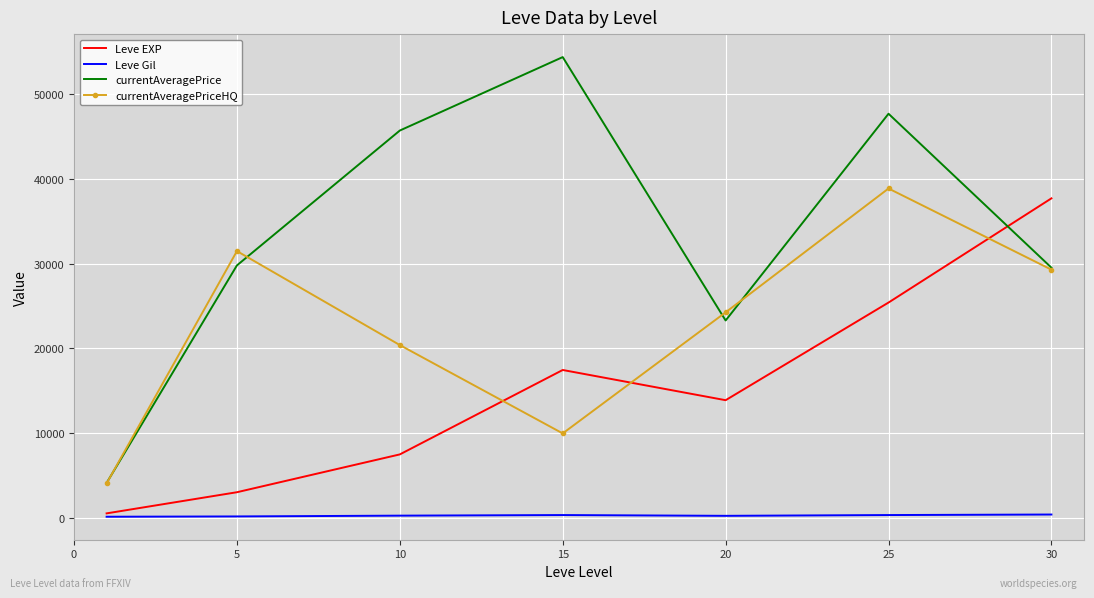

What is the highest value of the currentAveragePriceHQ series?

38880.7